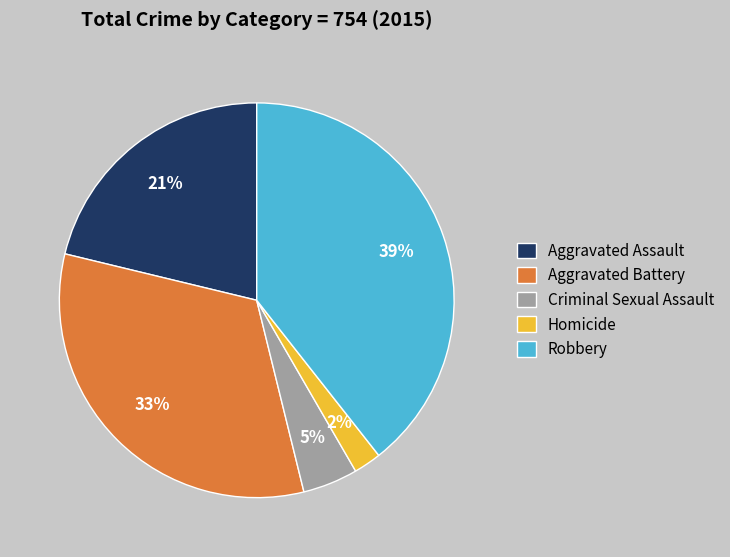

Count the number of slices in the pie.

5